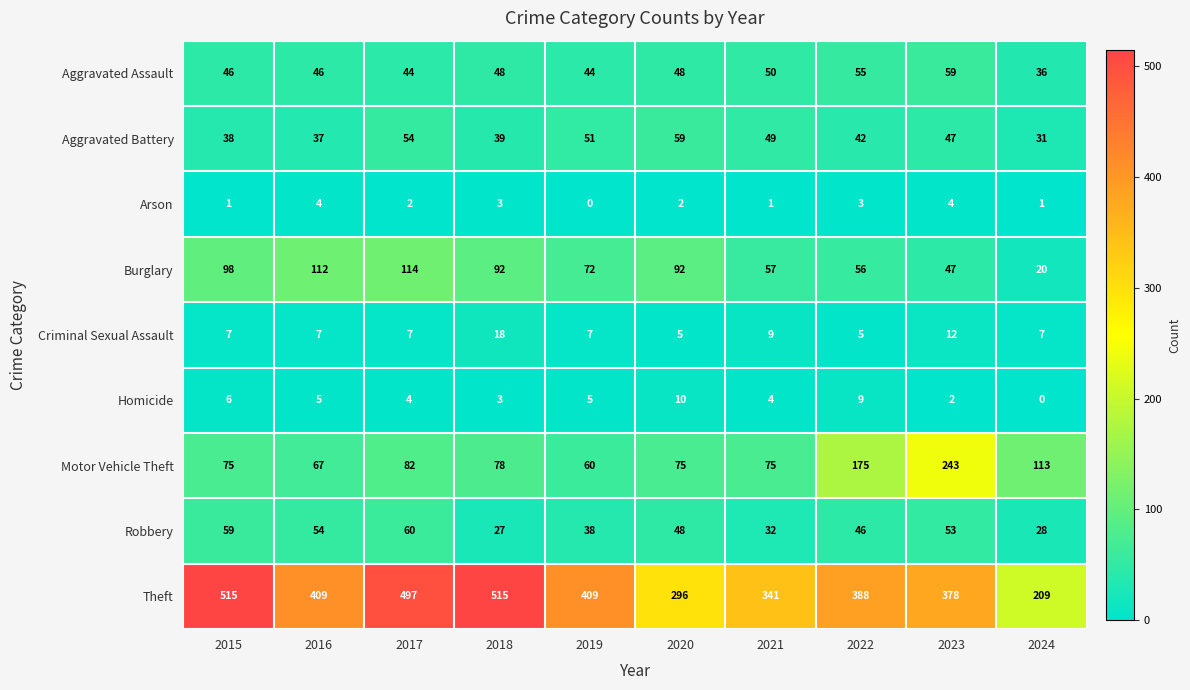

What is the difference between the highest and lowest values at 2024?

209